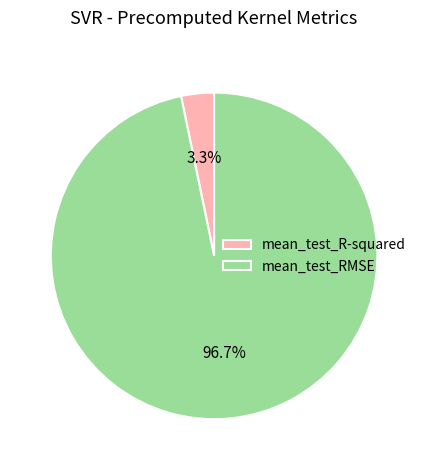

To the nearest percent, what is the average slice percentage?

50%